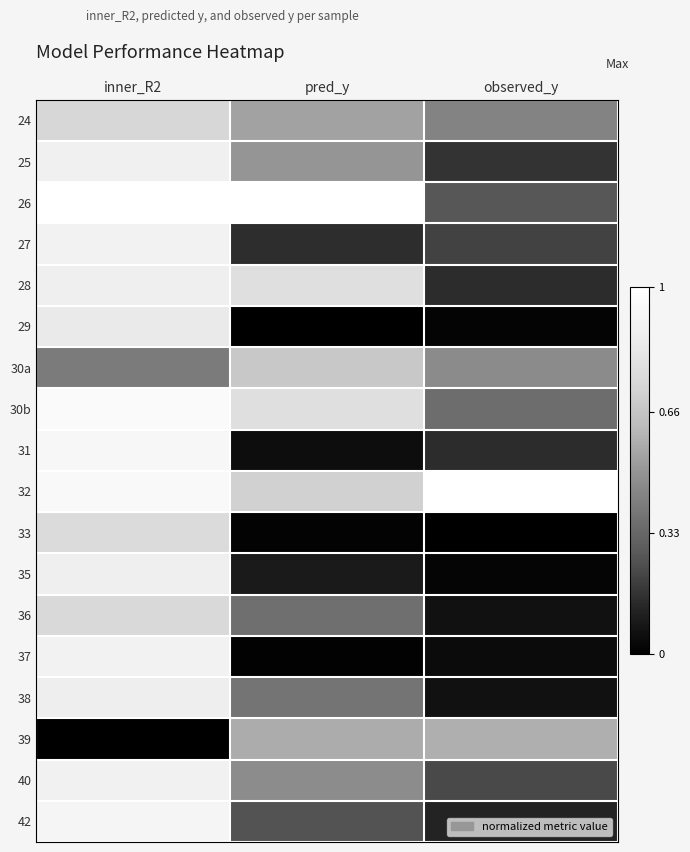

At how many categories does at least one series exceed 0?

3